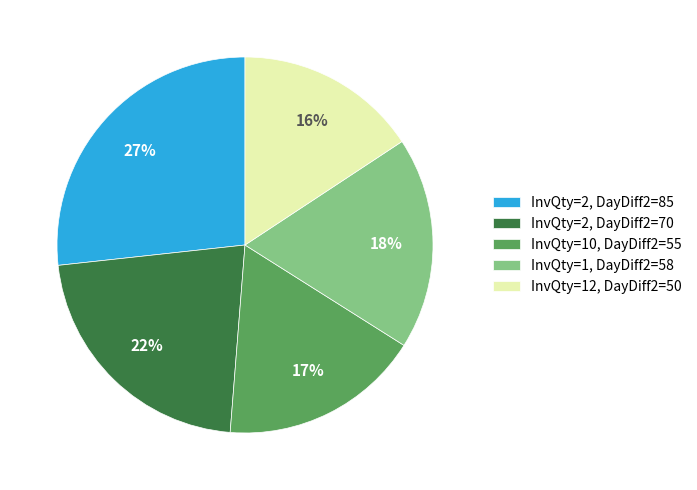

Does any single category account for the majority?

No